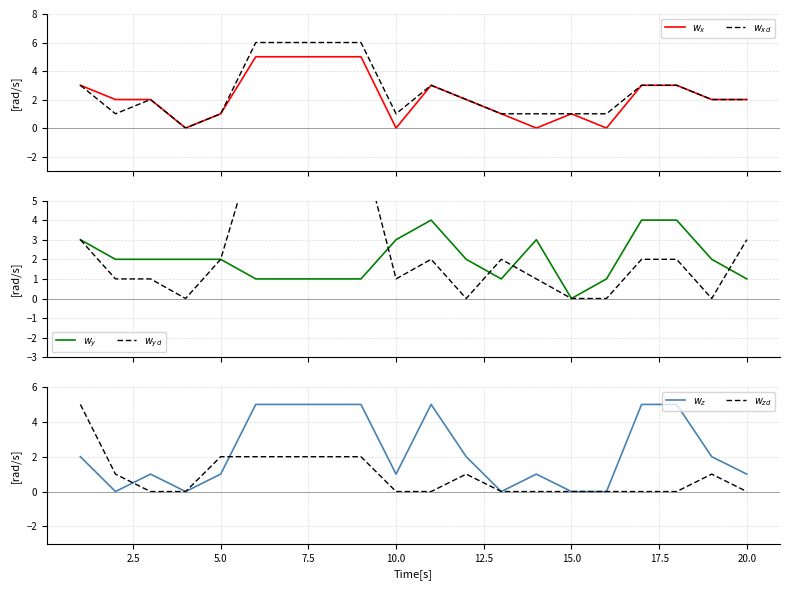

Is this an area chart (filled region under the line)?

No